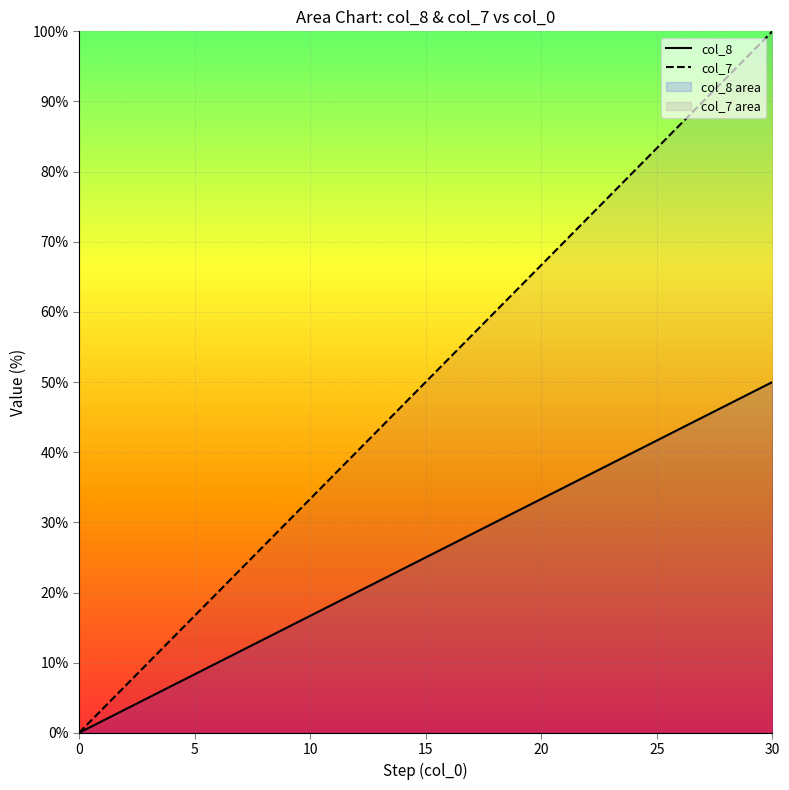

Which label corresponds to the largest value in the chart?

30